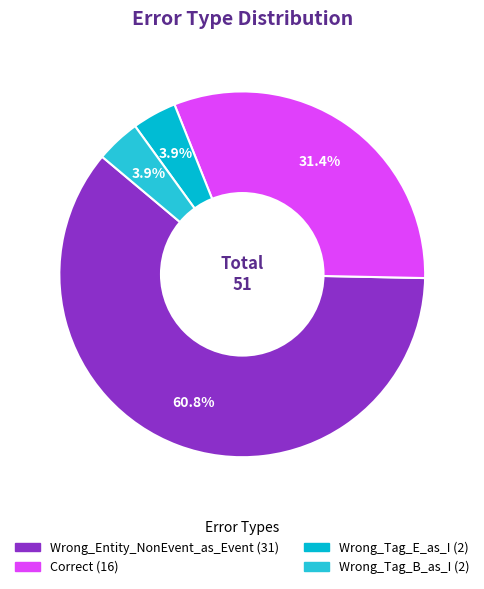

Is it true that Wrong_Tag_B_as_I is 13% of the pie?

False